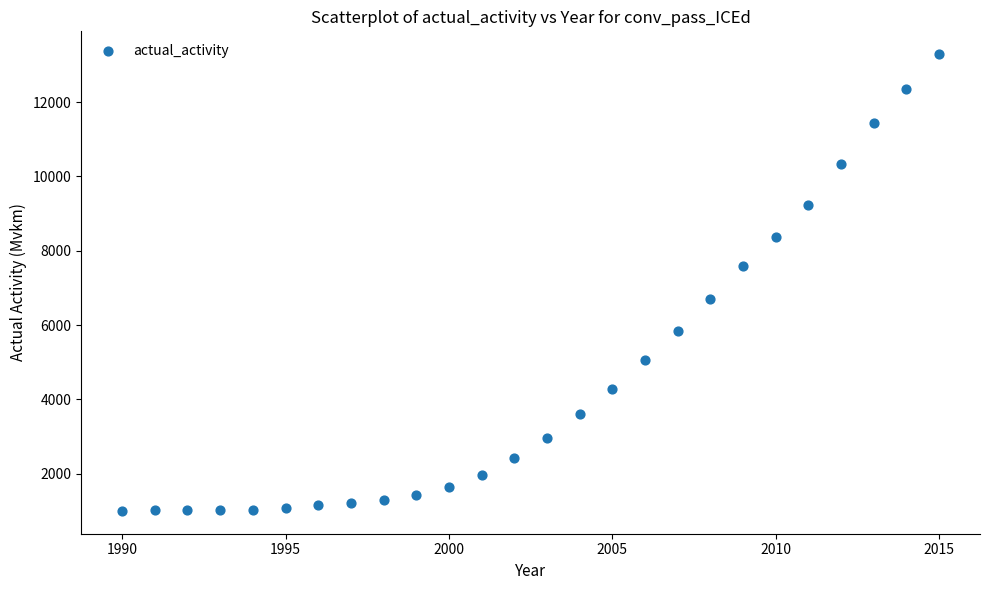

What is the range of Y values (max minus min)?

12292.4